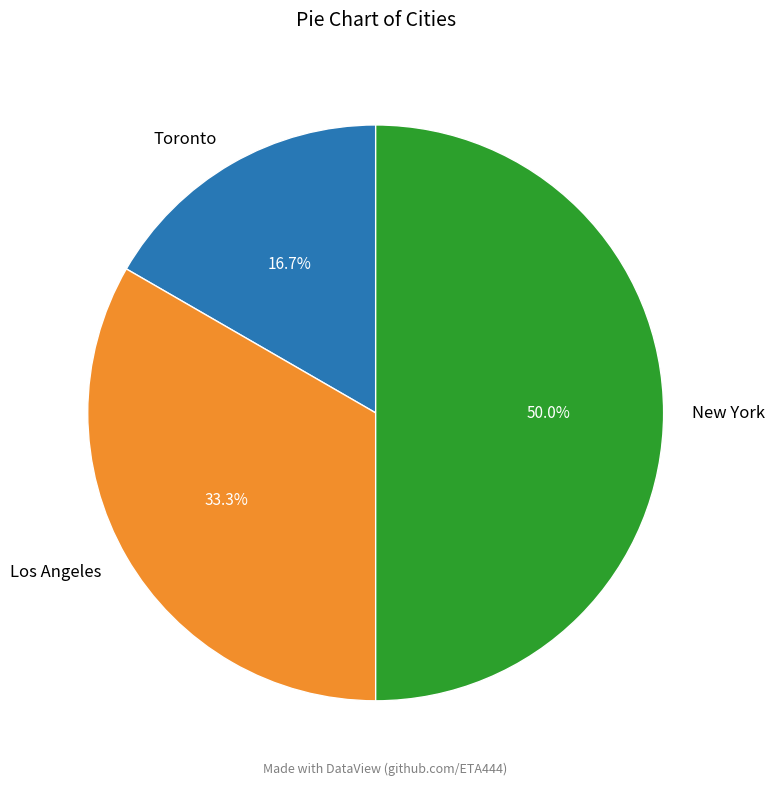

Is it true that Toronto is 17% of the pie?

True